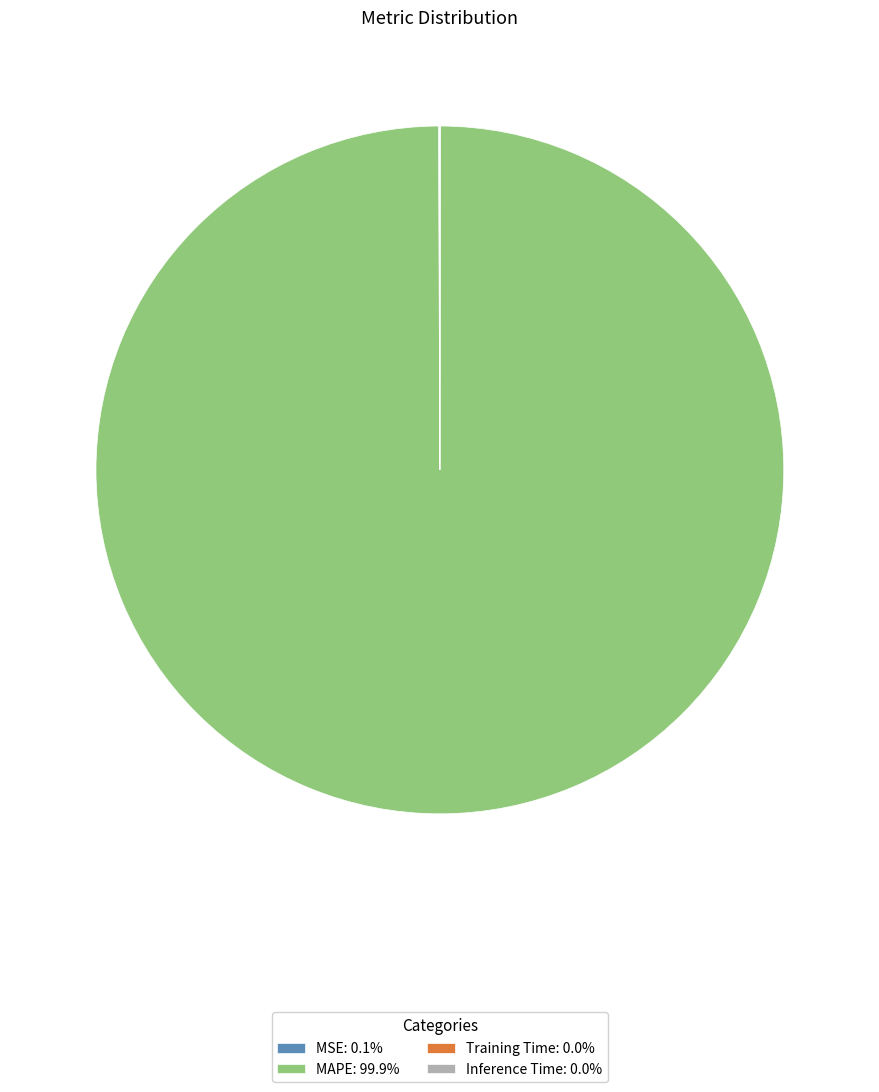

Is there a majority slice in this chart?

Yes